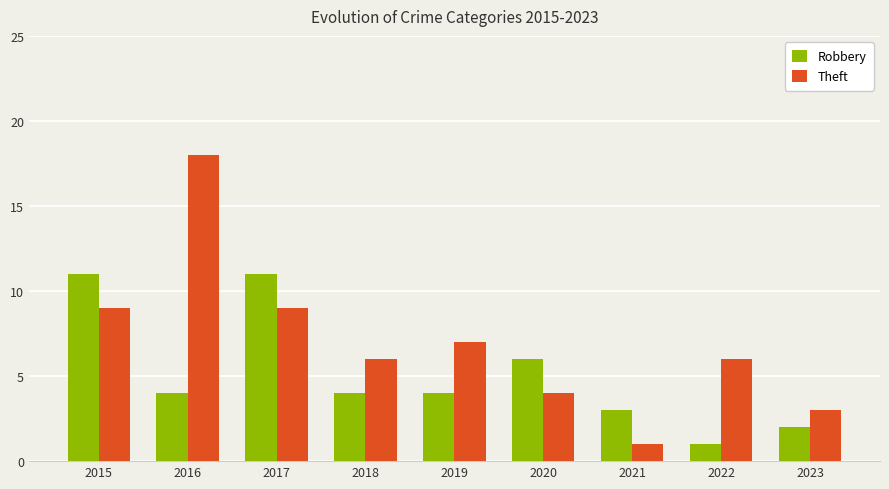

What are all the series names shown in the legend?

Robbery, Theft